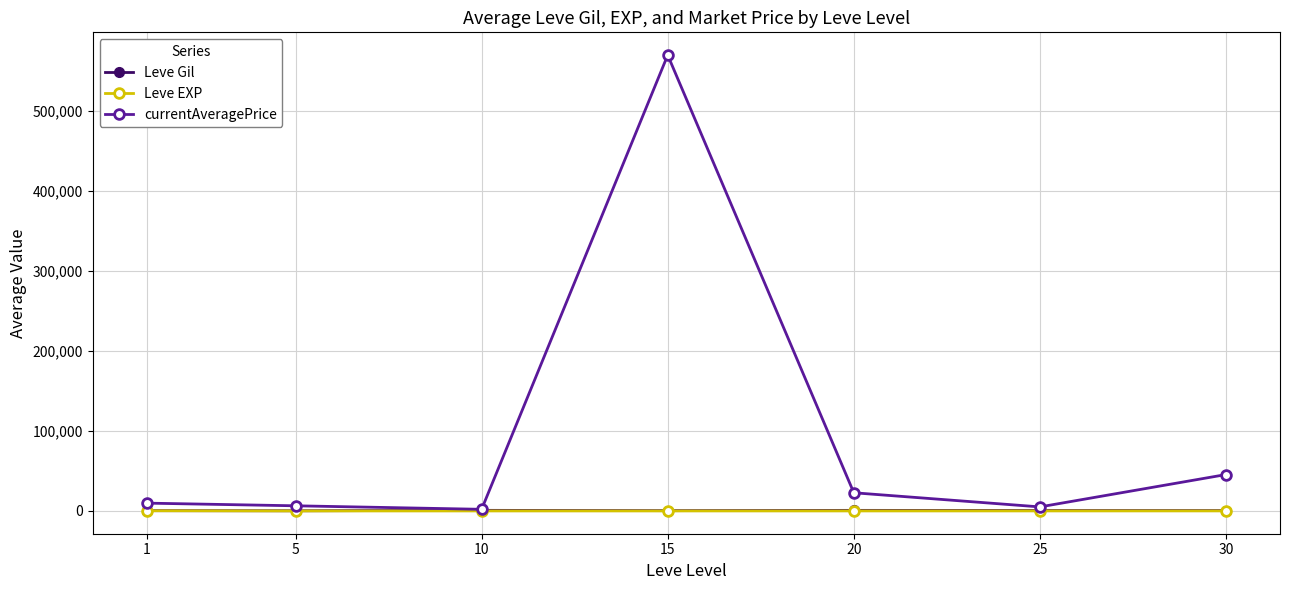

How many lines are shown in the chart?

3